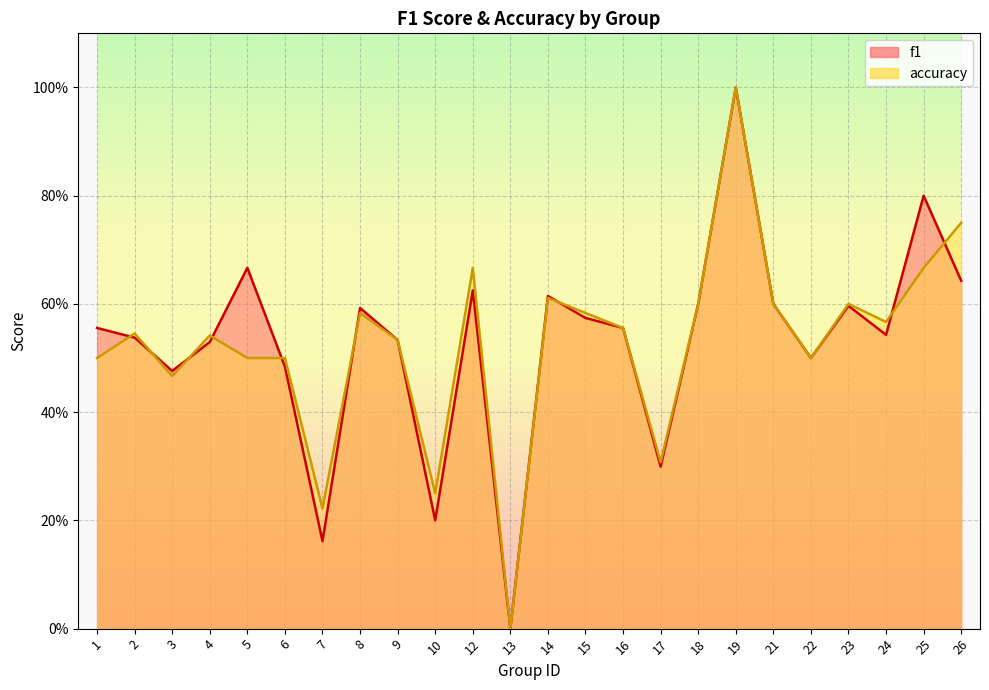

What is the maximum value for f1?

1.0